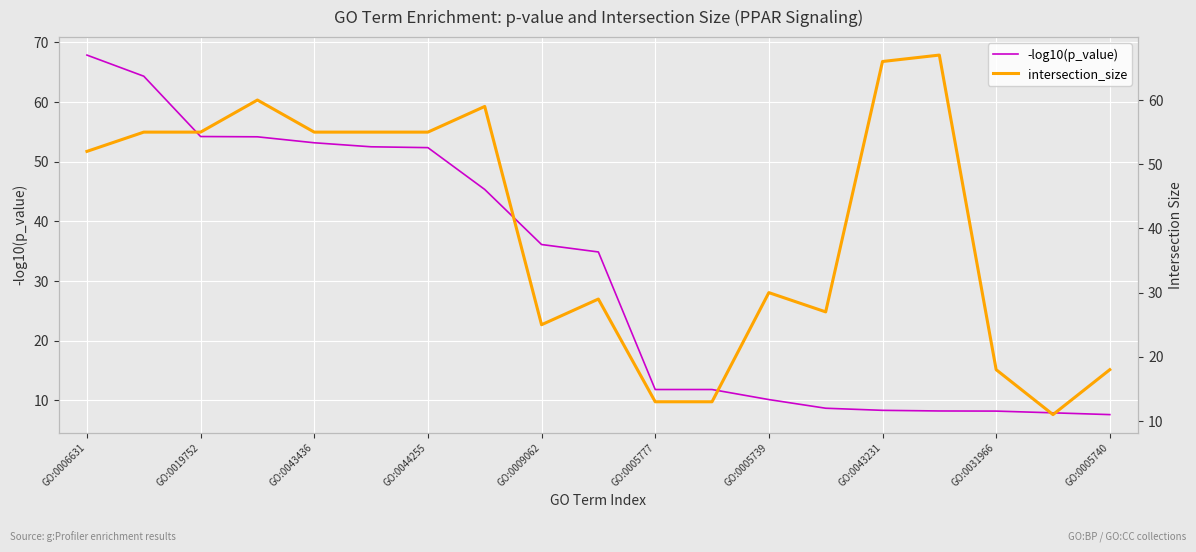

Is it true that -log10(p_value) equals 36.1 at GO:0009062?

True